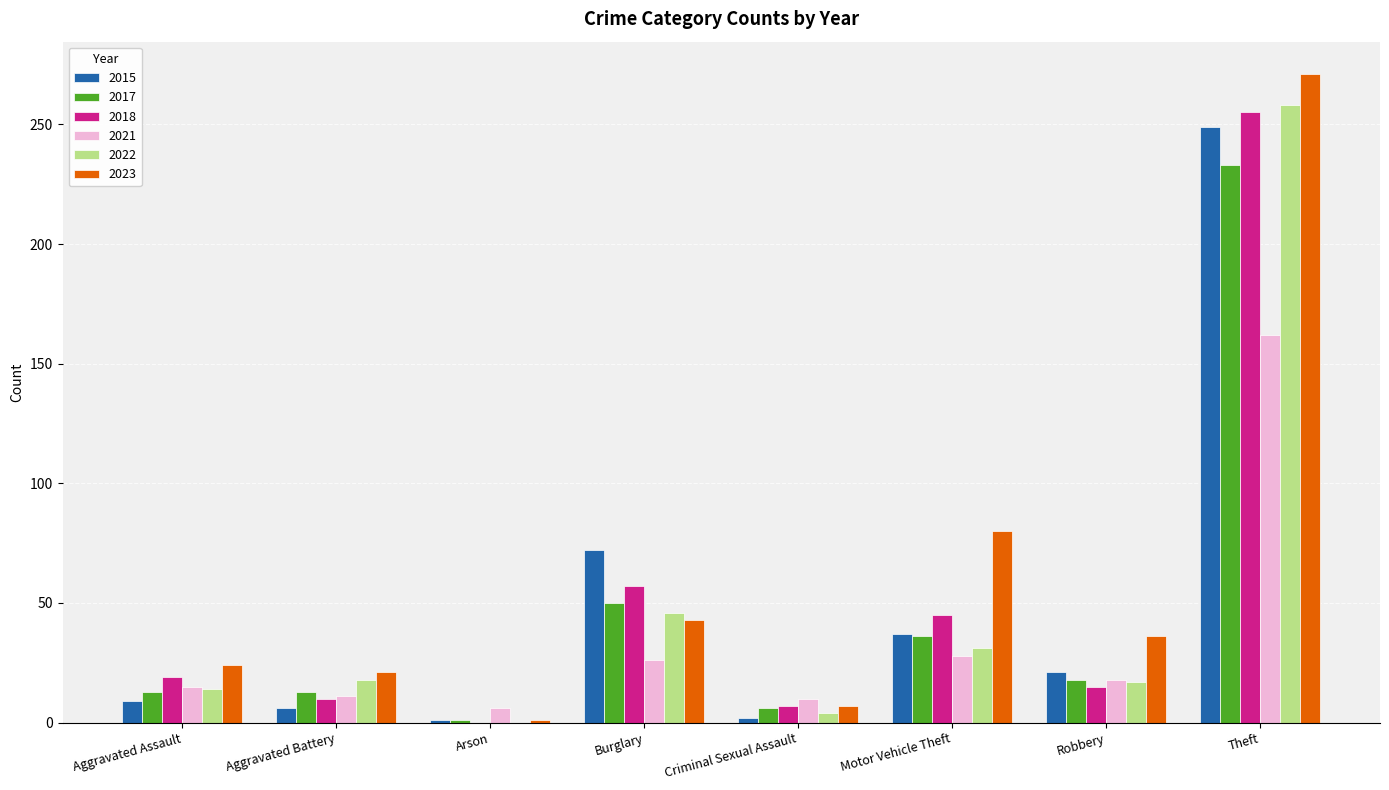

The value of 2022 at Arson is 0. True or false?

True